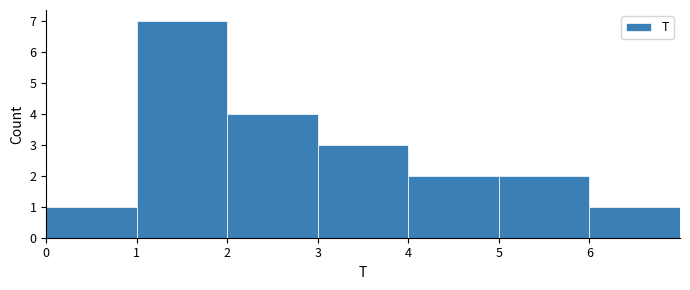

Which range on the x-axis has the tallest bar?

1 to 2